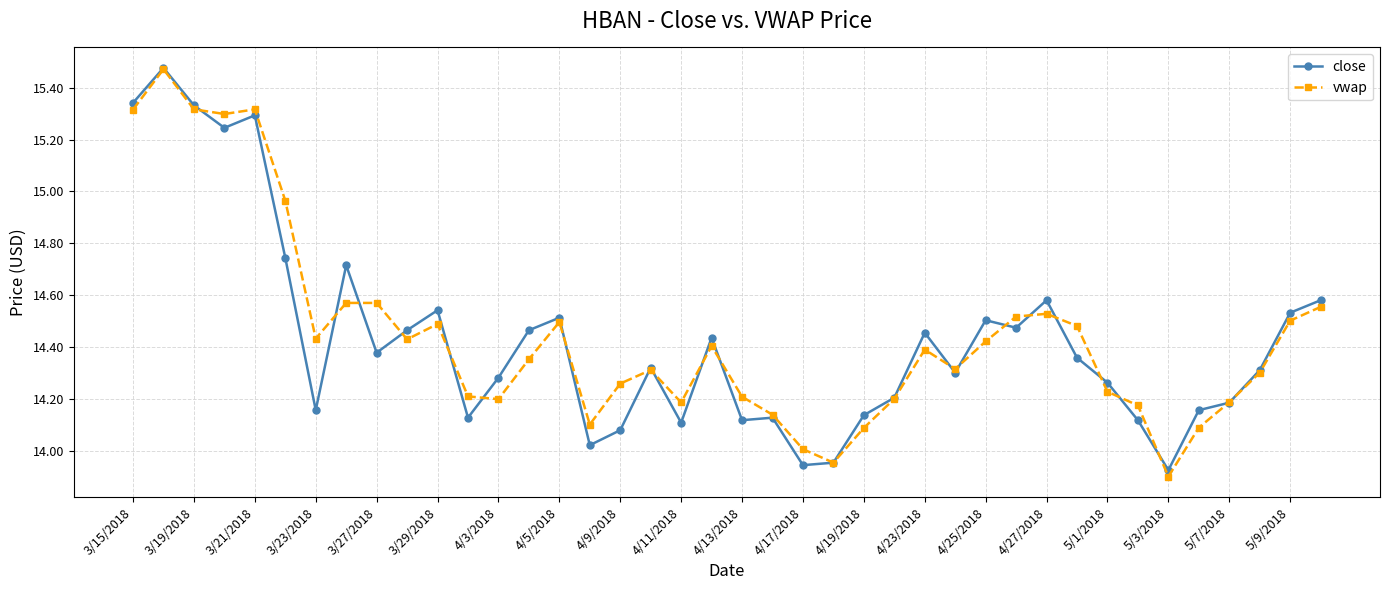

True or false: close has more than 1 points higher than both neighbors.

True